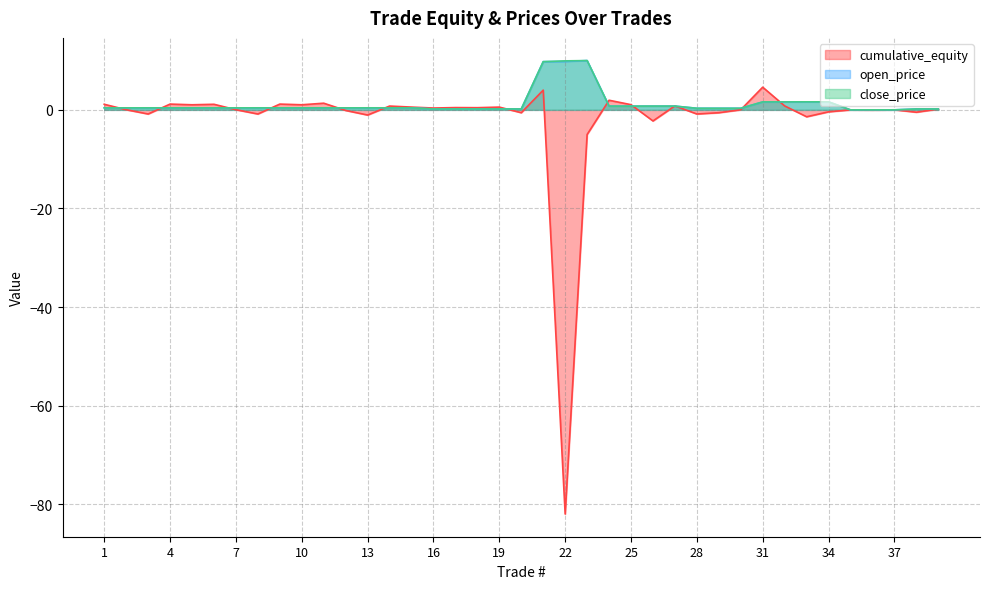

The open_price series shows 0.0 at 37. True or false?

True